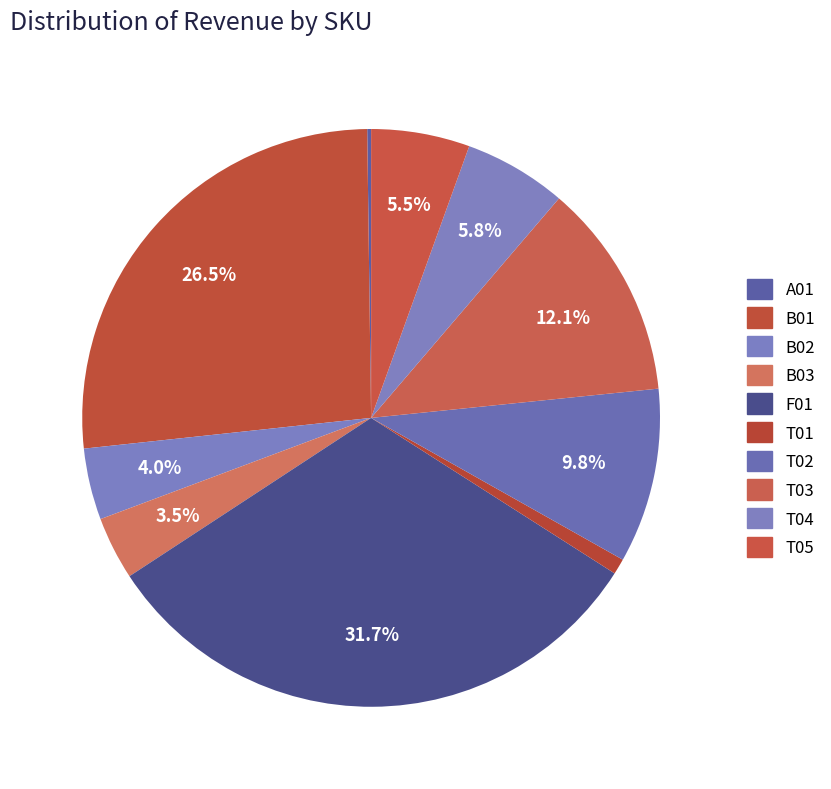

Which category has the biggest portion of the pie?

F01